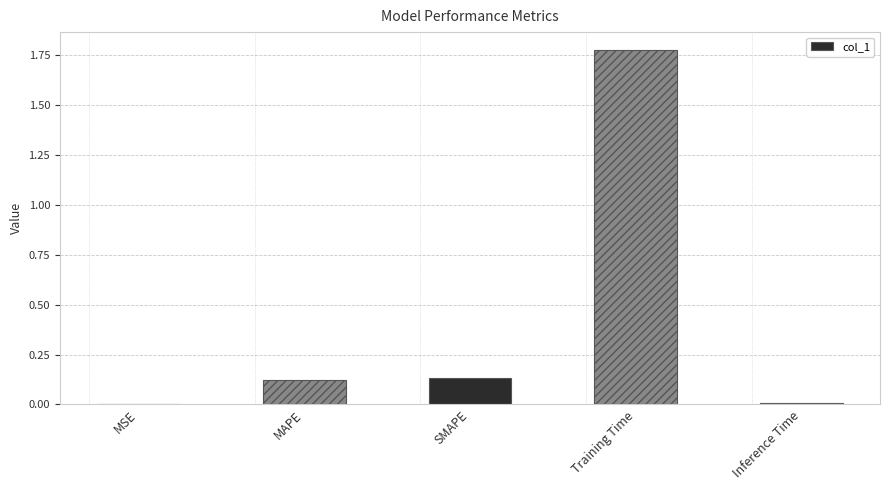

What is the sum of all values?

2.0